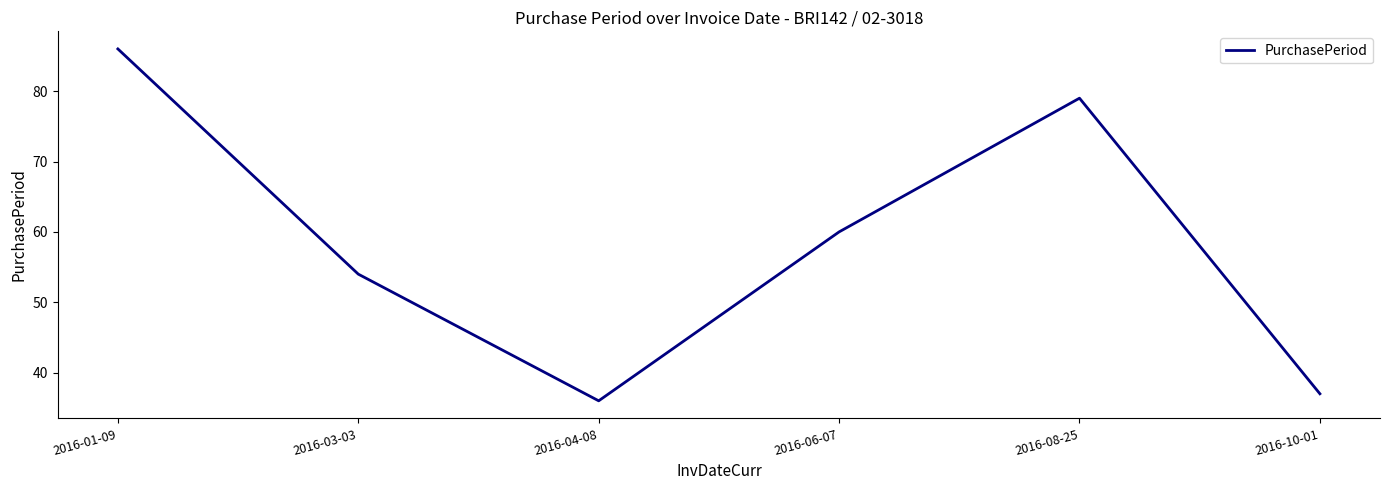

At which category does the data reach its first local peak?

2016-08-25